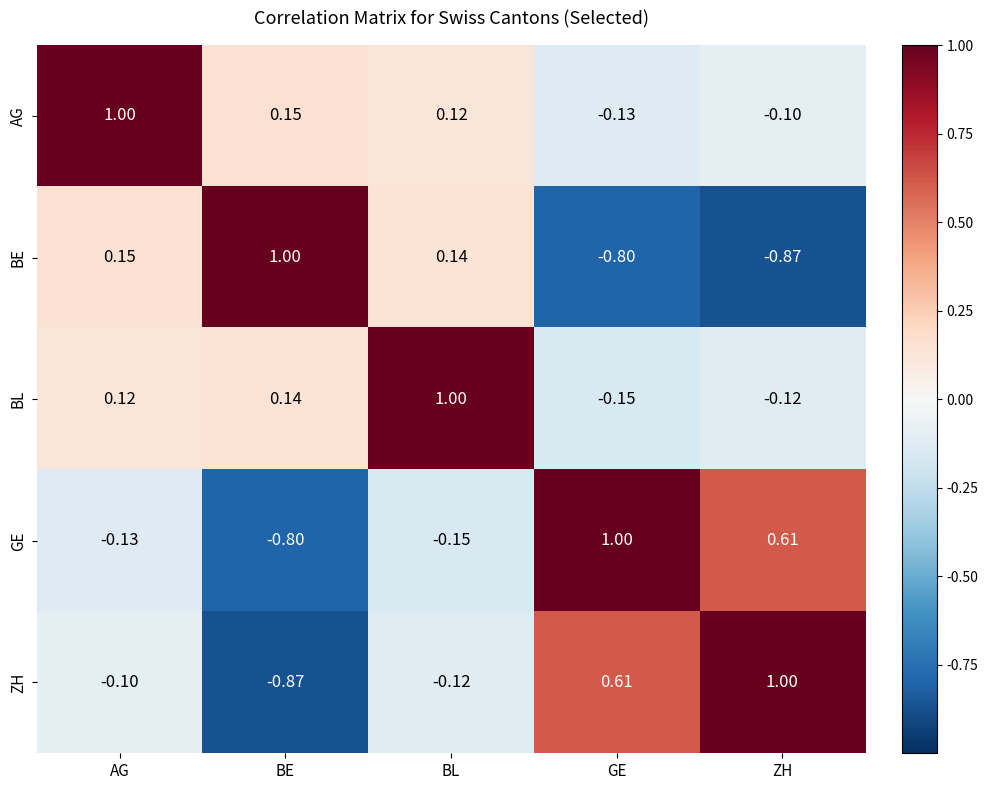

At which label does BE first exceed 0?

AG